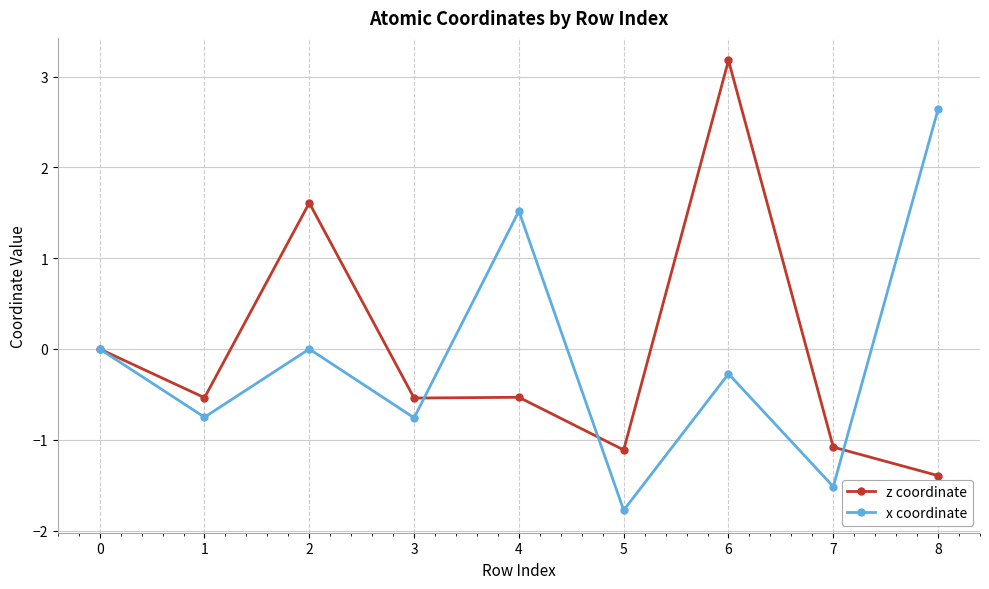

Where is the first local minimum for x coordinate?

1